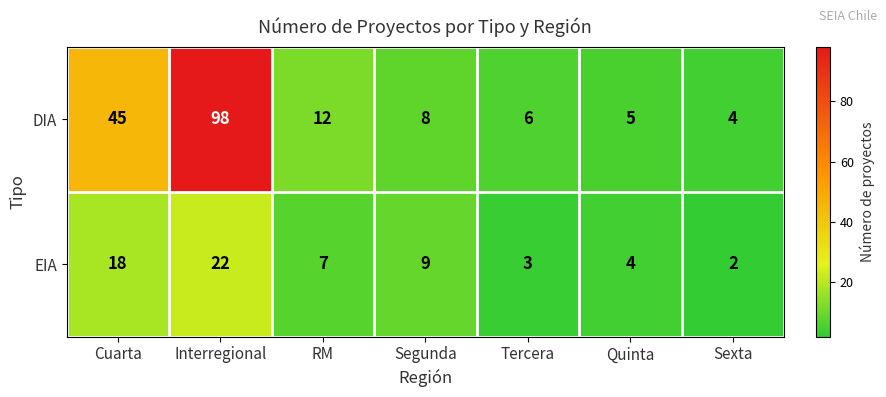

What is the difference between the highest and lowest values at Cuarta?

27